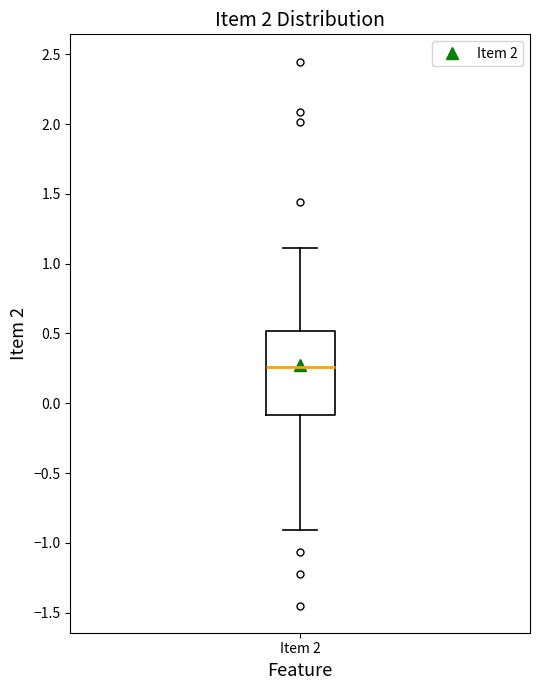

Transcribe this box plot: give where the median line is, the range the box spans, and where the two whiskers end, as read against the y-axis. The values are not printed on the chart, so give them approximately, as read against the axis.

median 0.25, box -0.10 to 0.50, whiskers -0.90 to 1.10